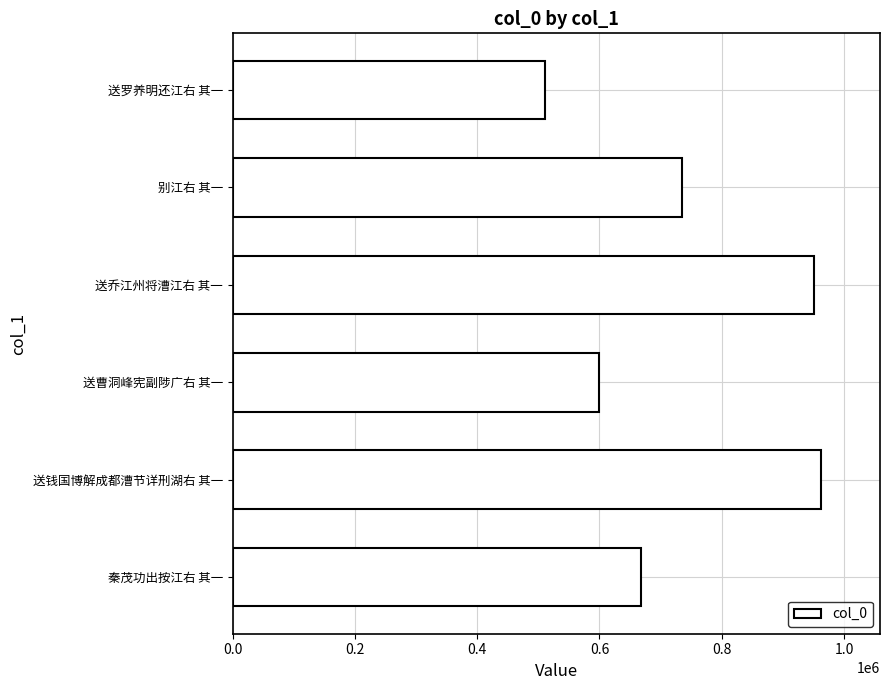

Is it true that the value at 别江右 其一 is 734981?

True